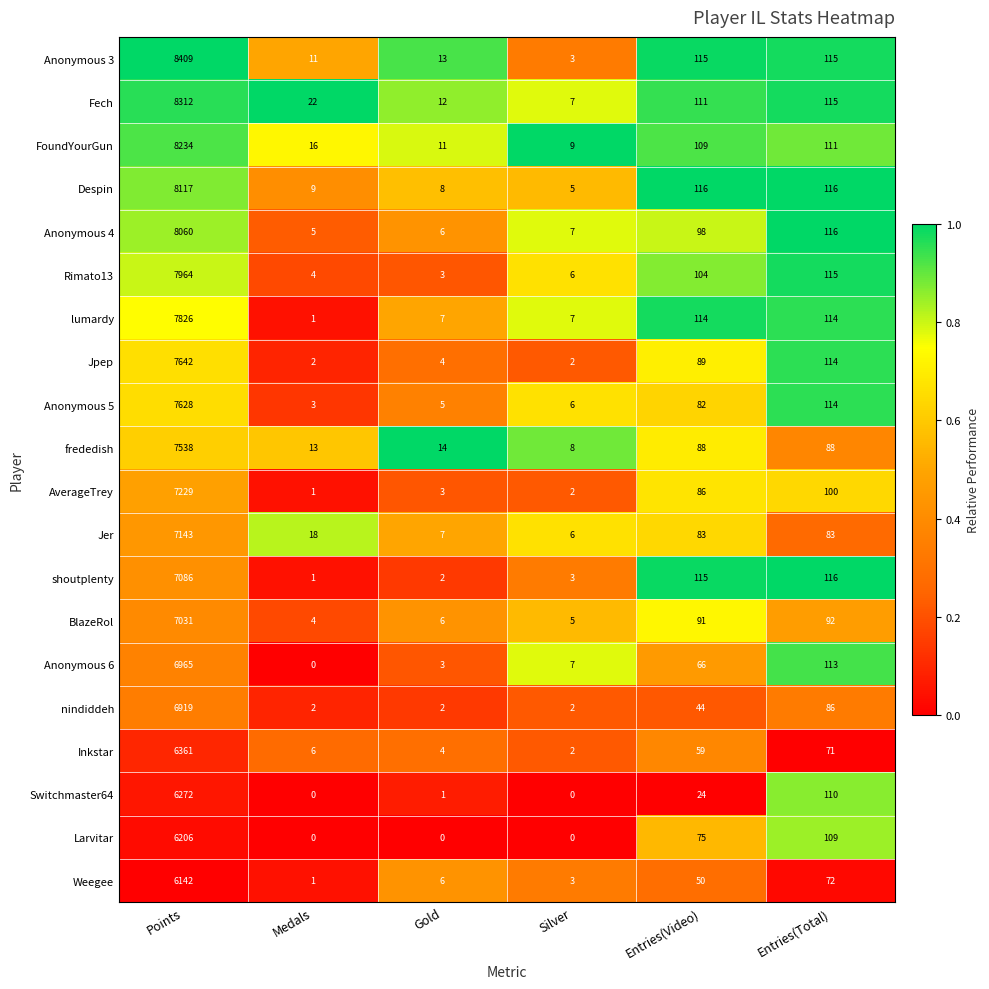

Which series has the widest spread of values?

Anonymous 3